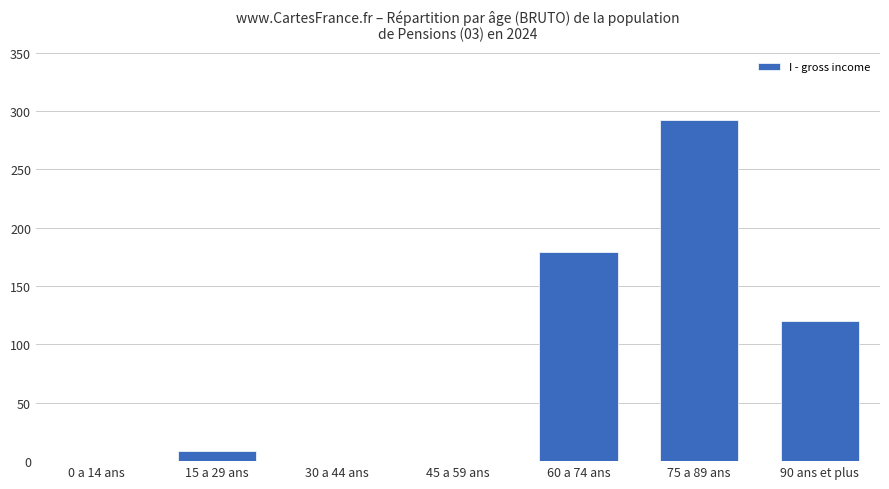

Which has a higher value, 90 ans et plus or 45 a 59 ans?

90 ans et plus